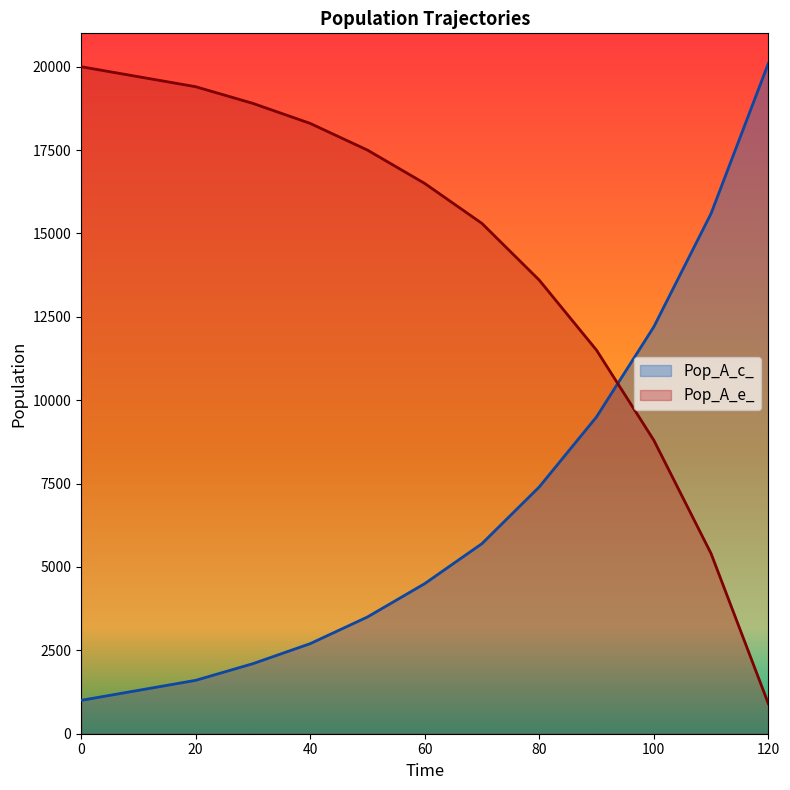

The Pop_A_e_ series shows 1772 at 0. True or false?

False